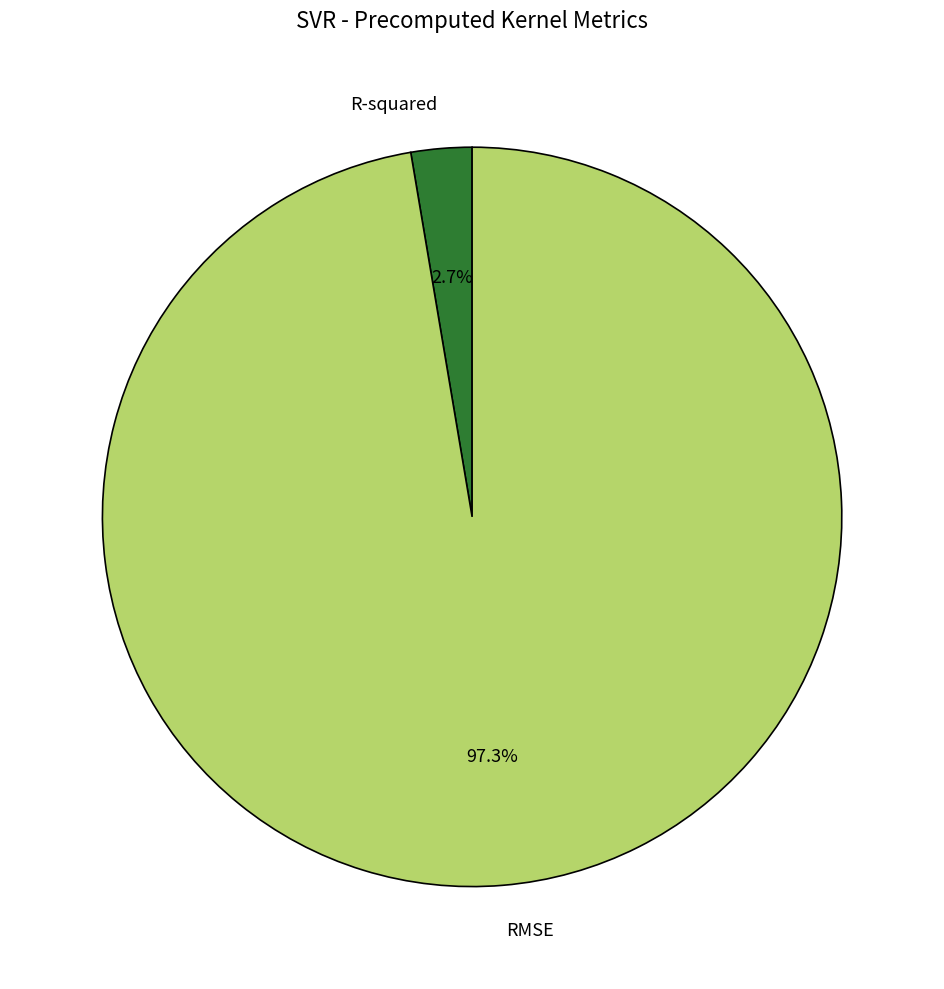

To the nearest percent, what is the difference between the largest and smallest slice percentages?

95%